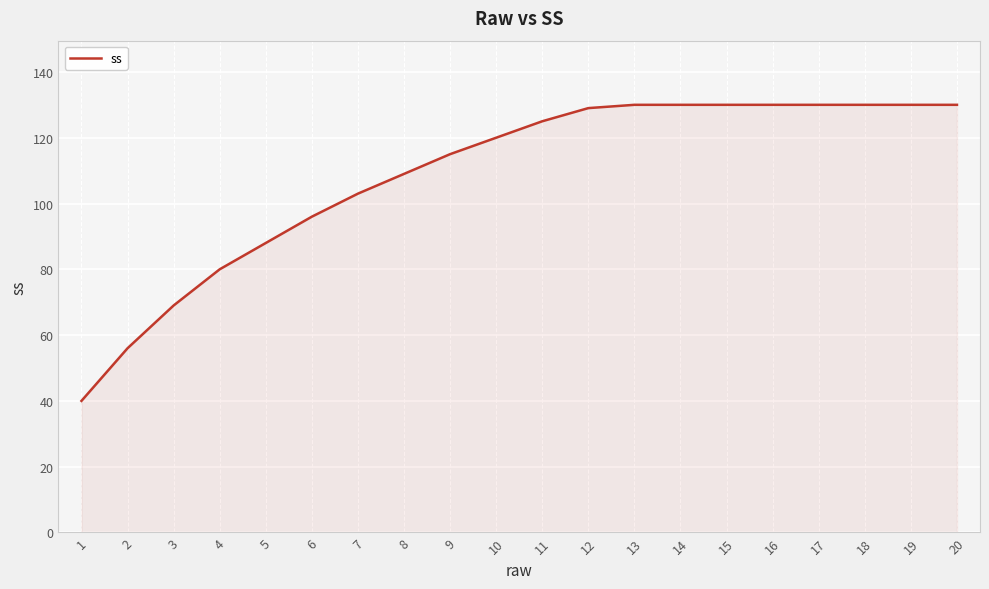

What is the difference between the maximum and minimum values?

90